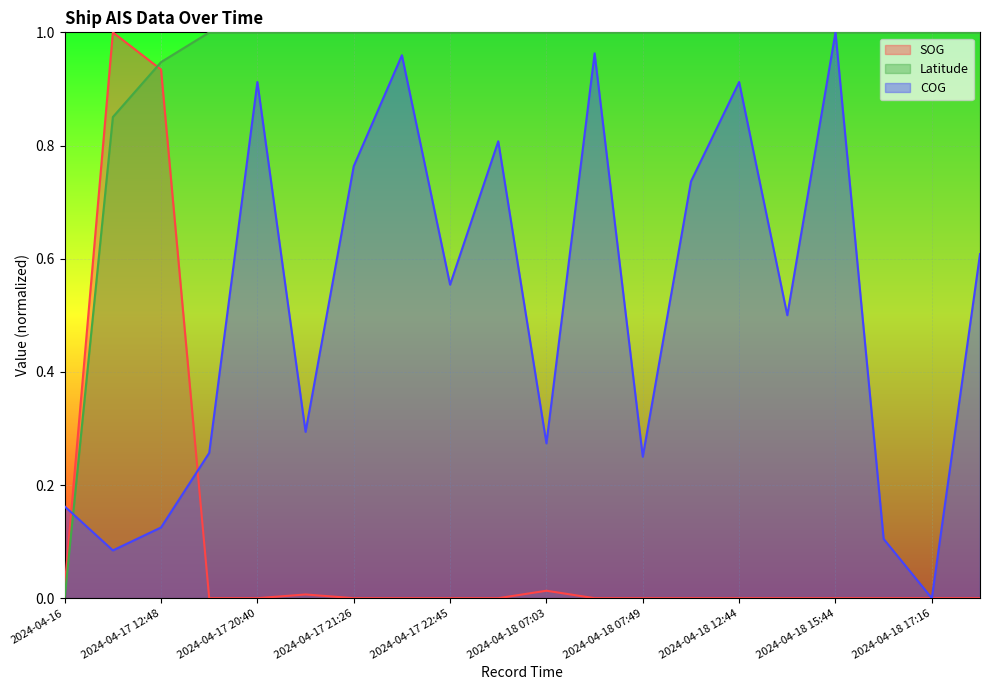

What is the difference between the highest and lowest values at 2024-04-17 22:45?

1.0